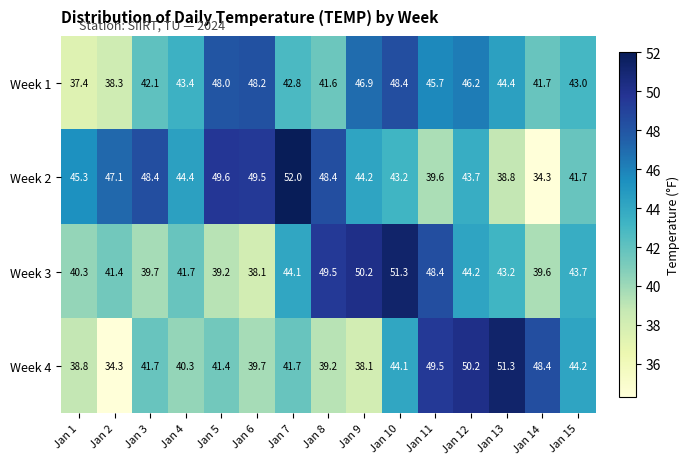

List the labels in order of Week 3 value, smallest first.

Jan 6, Jan 5, Jan 14, Jan 3, Jan 1, Jan 2, Jan 4, Jan 13, Jan 15, Jan 7, Jan 12, Jan 11, Jan 8, Jan 9, Jan 10